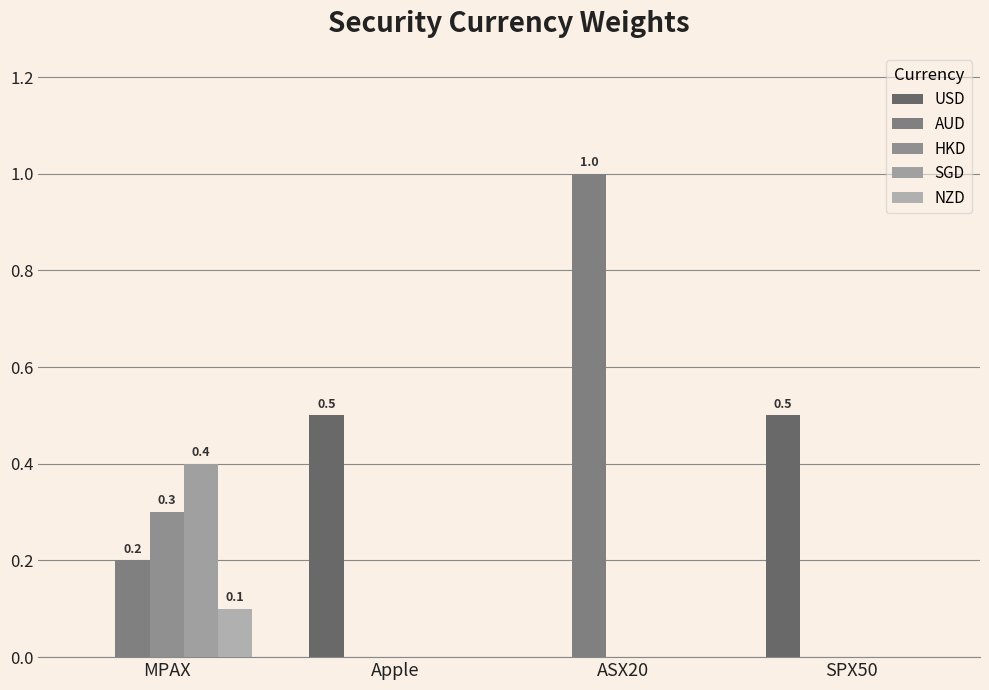

Is it true that AUD equals 0.2 at MPAX?

True